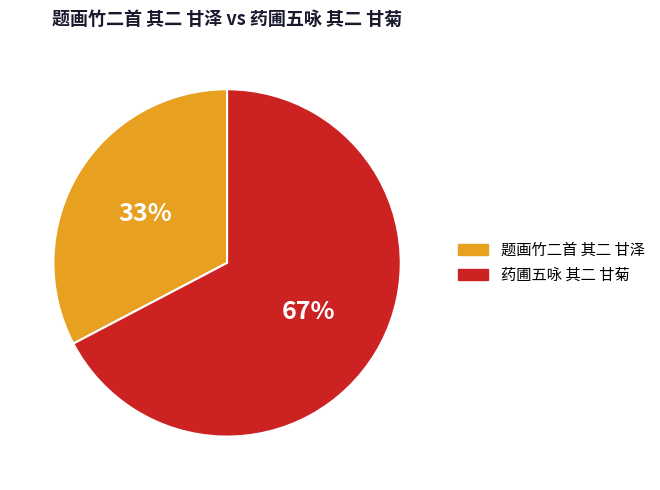

To the nearest percent, what percentage of the pie is 药圃五咏 其二 甘菊?

67%